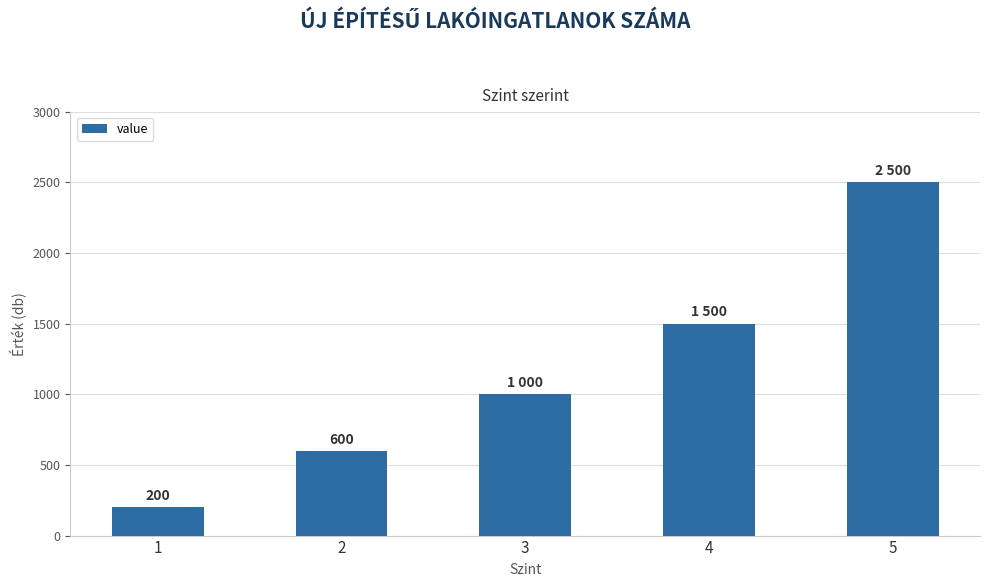

Rank the categories by value from highest to lowest.

5, 4, 3, 2, 1